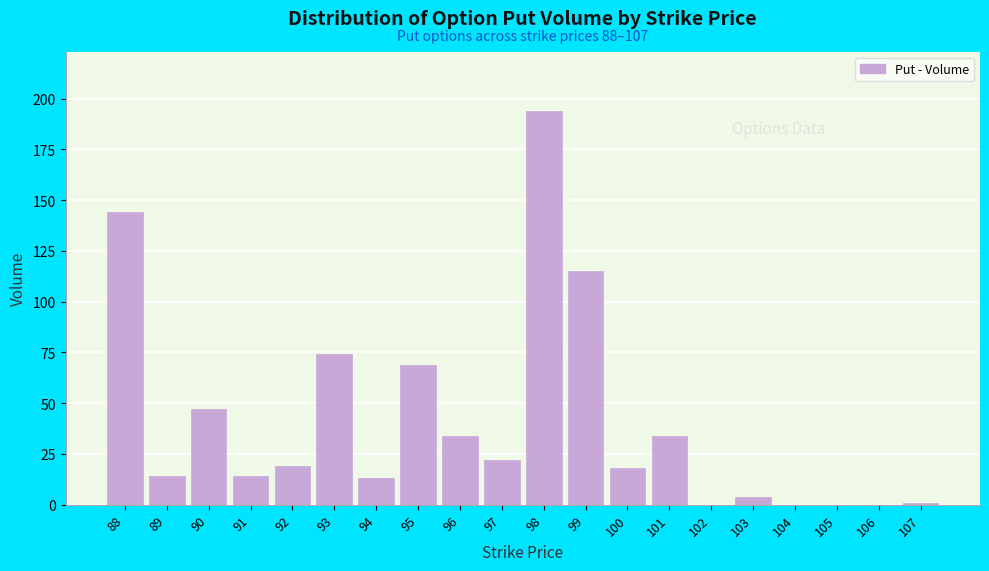

Reading left to right, extract all data points from this chart.

88=144	89=14	90=47	91=14	92=19	93=74	94=13	95=69	96=34	97=22	98=194	99=115	100=18	101=34	102=0	103=4	104=0	105=0	106=0	107=1